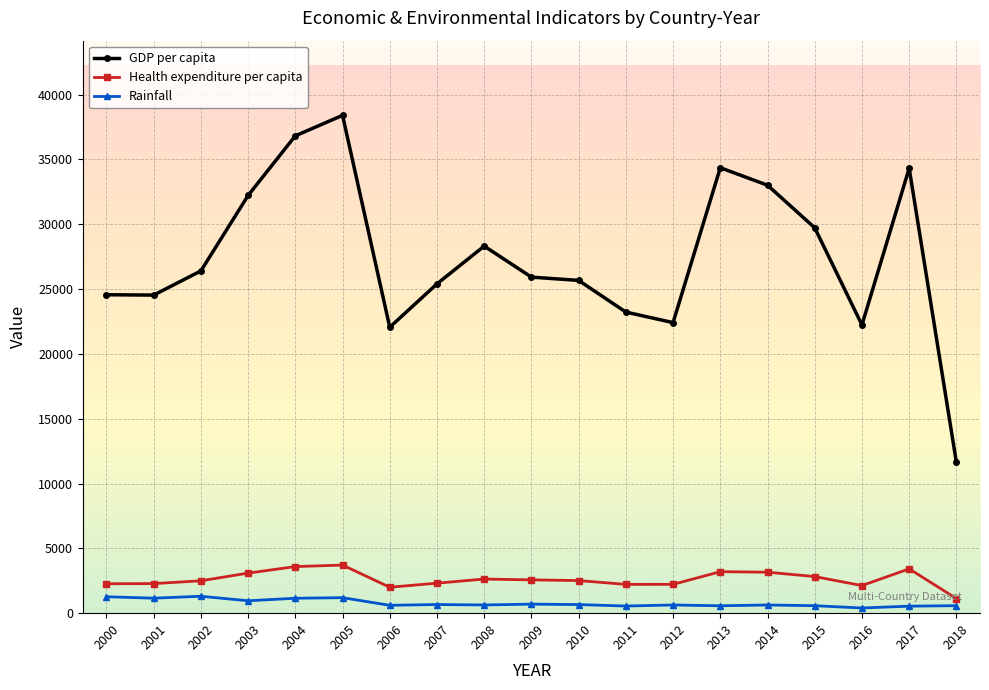

What is the value of the Health expenditure per capita point at the 17th from the left?

2128.6